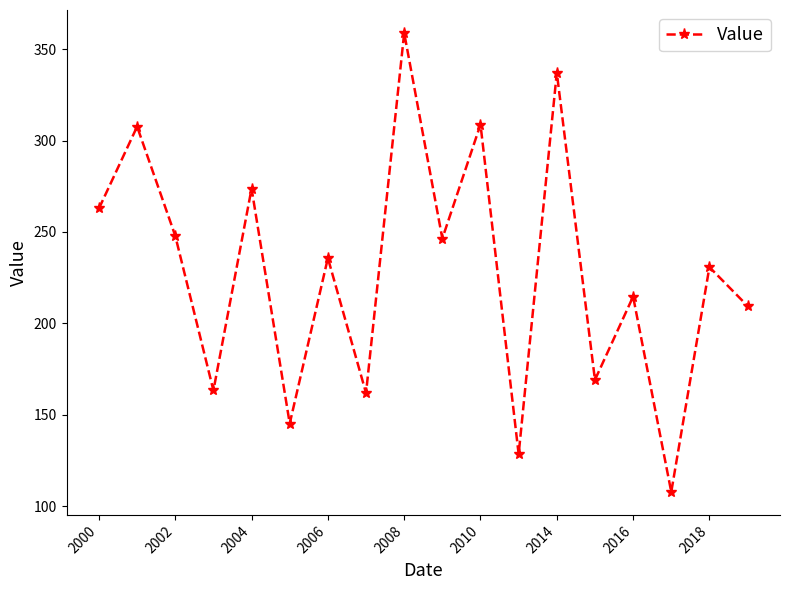

What is the average value?

228.3